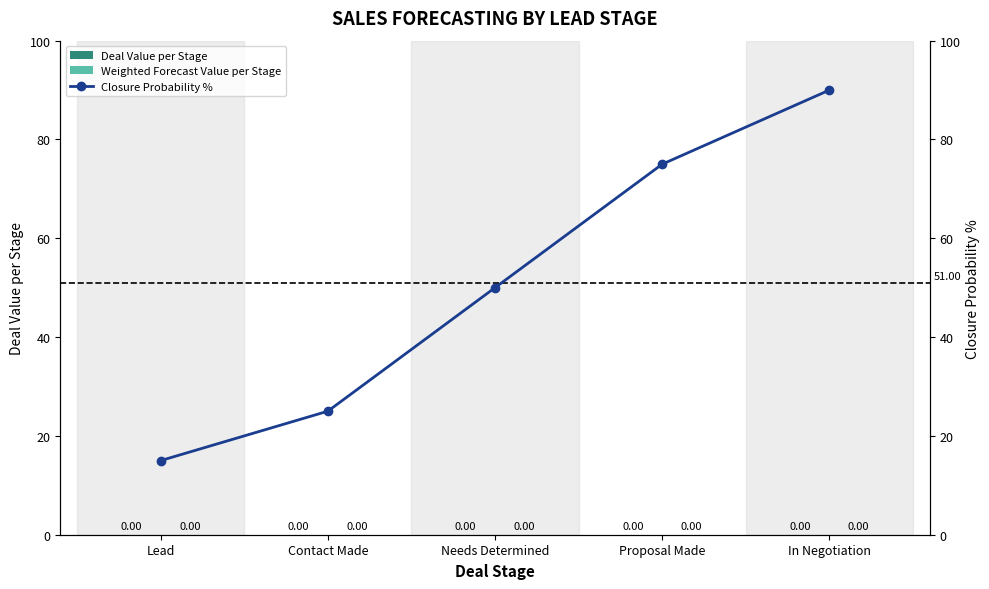

What is the label of the 5th bar from the right?

Lead